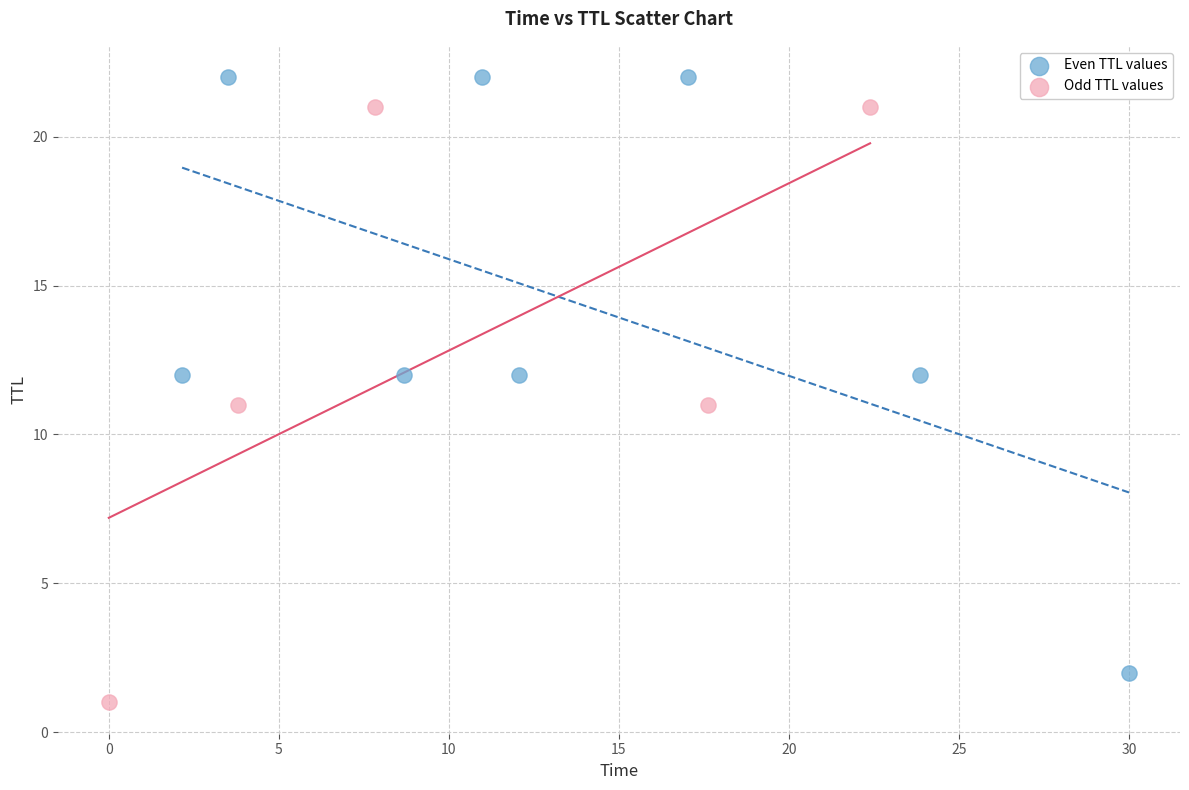

Which series contains the highest Y value?

Even TTL values